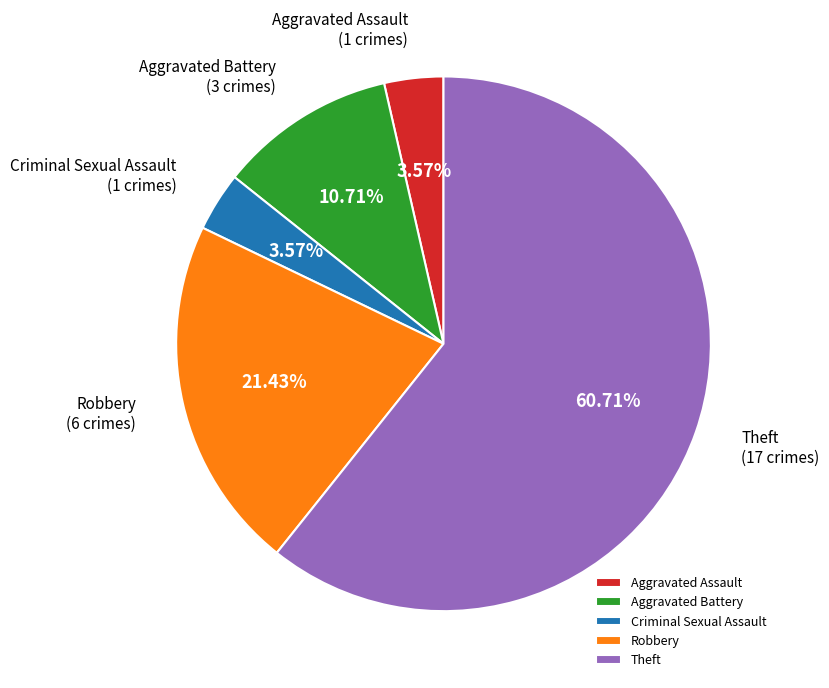

Approximately how many times larger is the value at Aggravated Battery compared to Aggravated Assault?

3.0